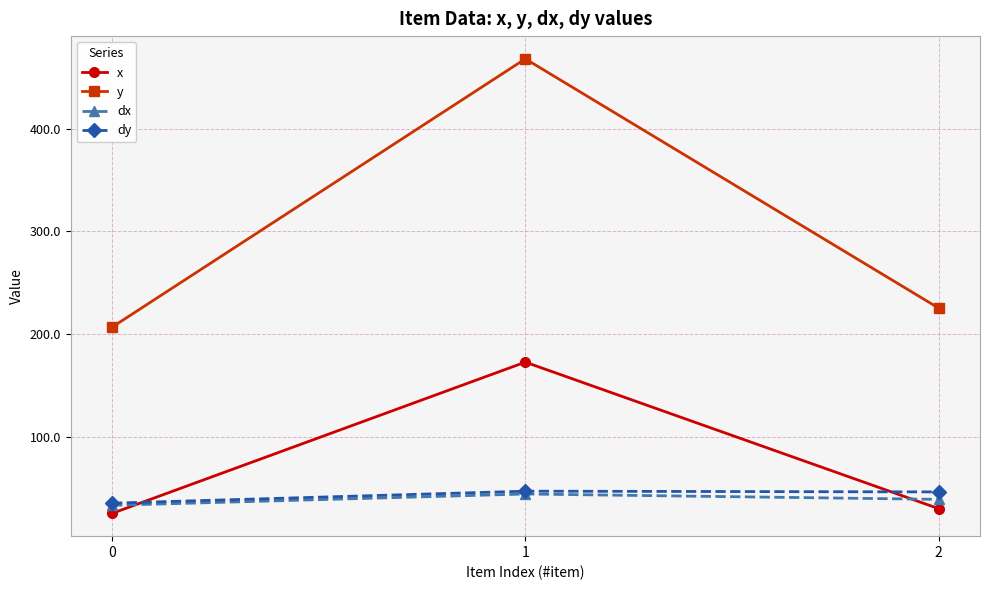

What is the difference between the x values at 1 and 0?

147.3